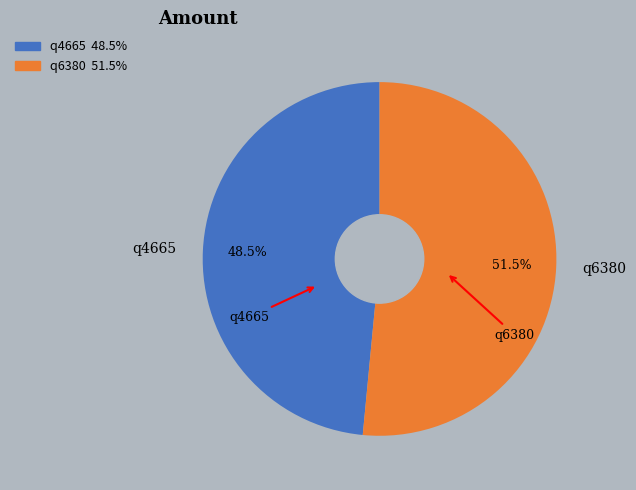

Which category has the smallest portion of the pie?

q4665